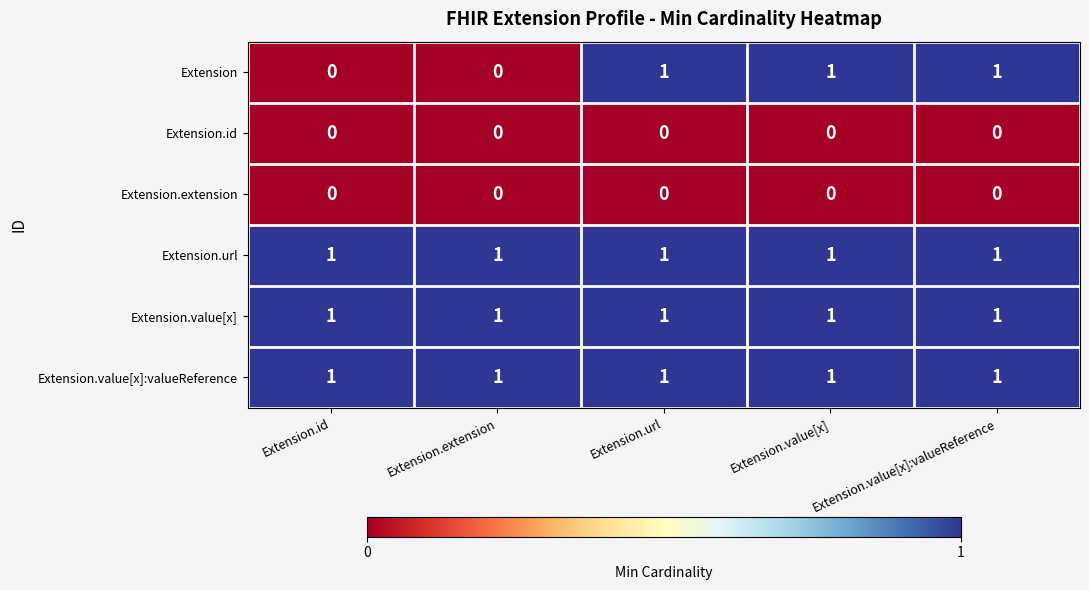

At how many categories does at least one series exceed 0?

5